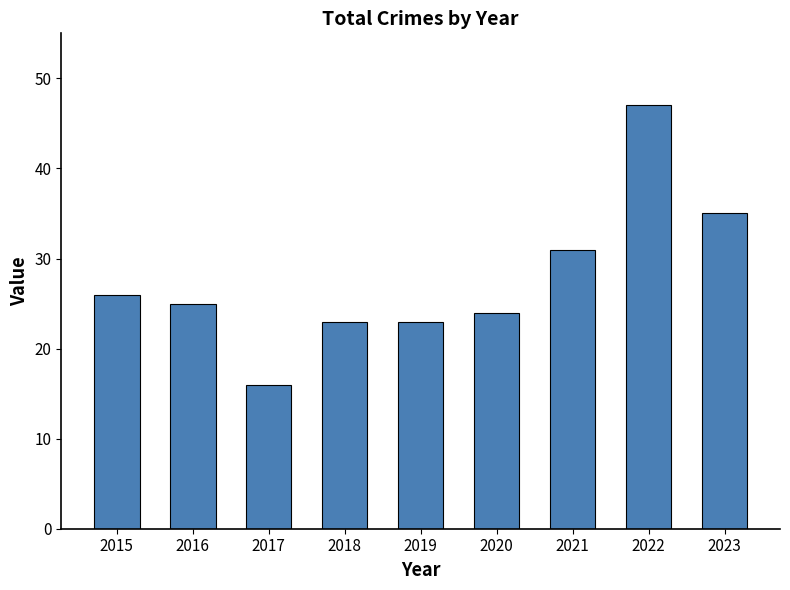

What is the smallest value displayed?

16